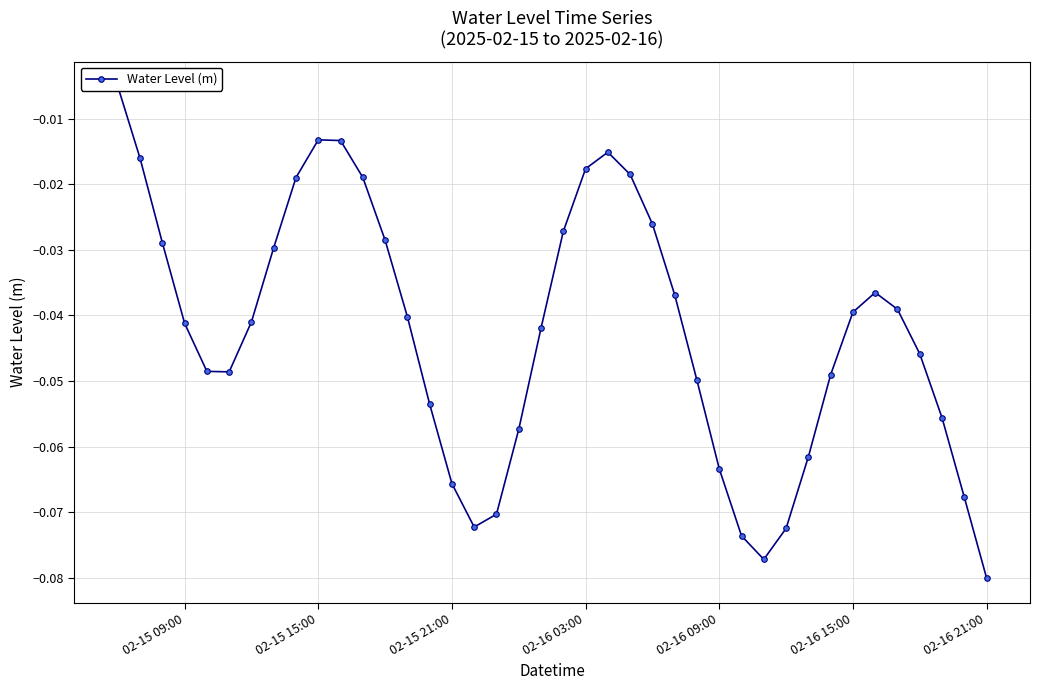

Is it true that the value at 17 is -0.1?

False